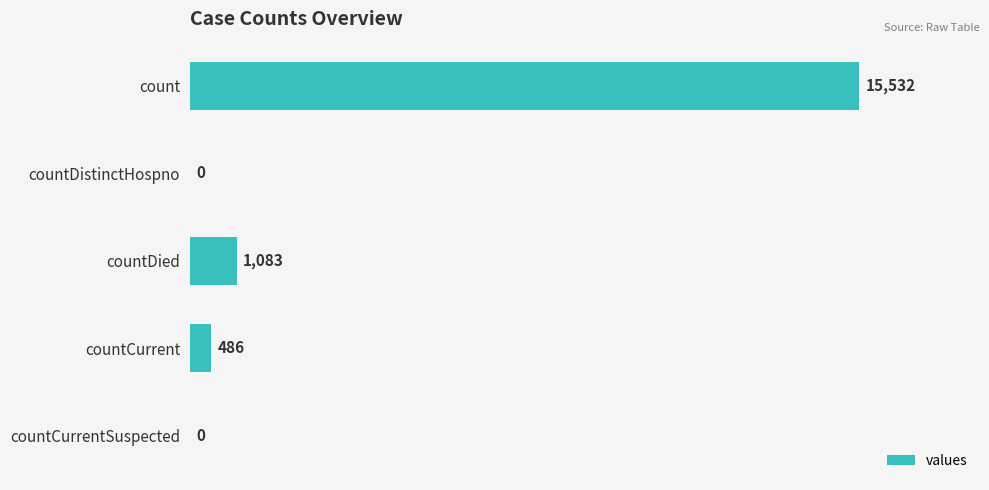

The value at countCurrentSuspected is 0. True or false?

True